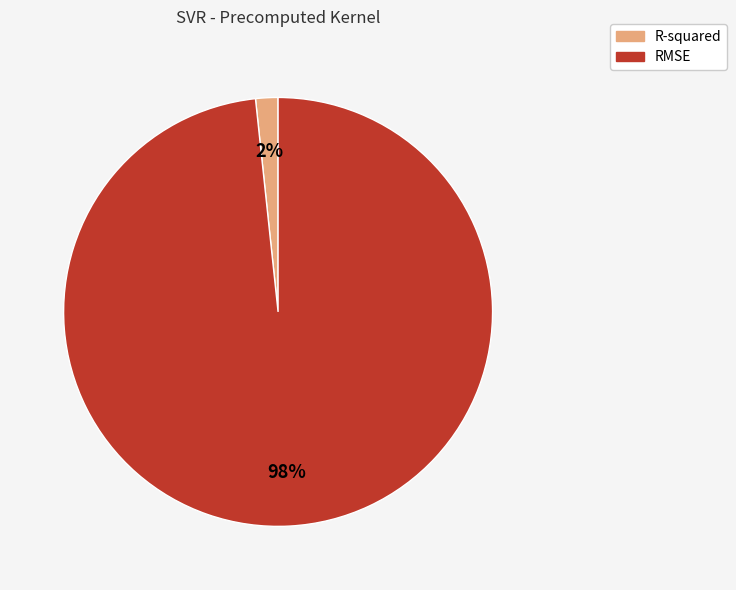

To the nearest percent, what is the combined percentage of RMSE and R-squared?

100%